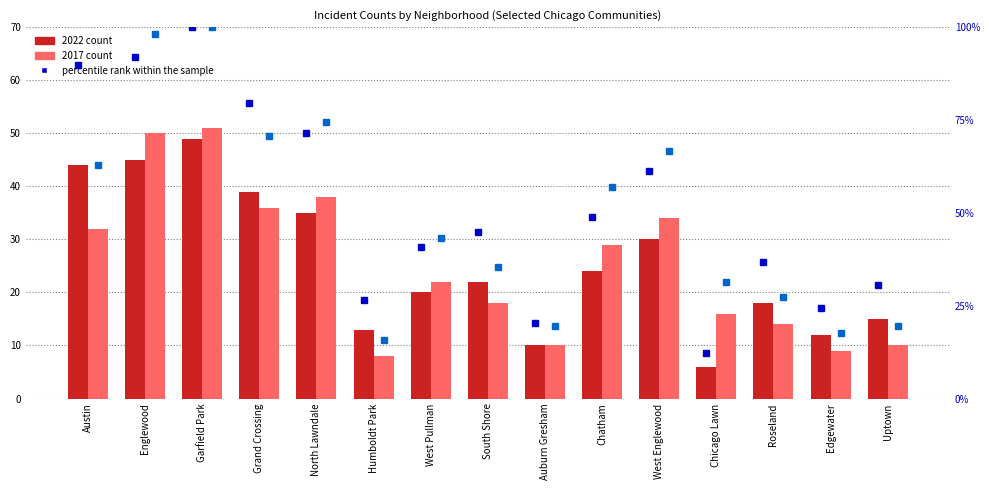

What is the value of the 2022 count bar at the 9th from the left?

10.0